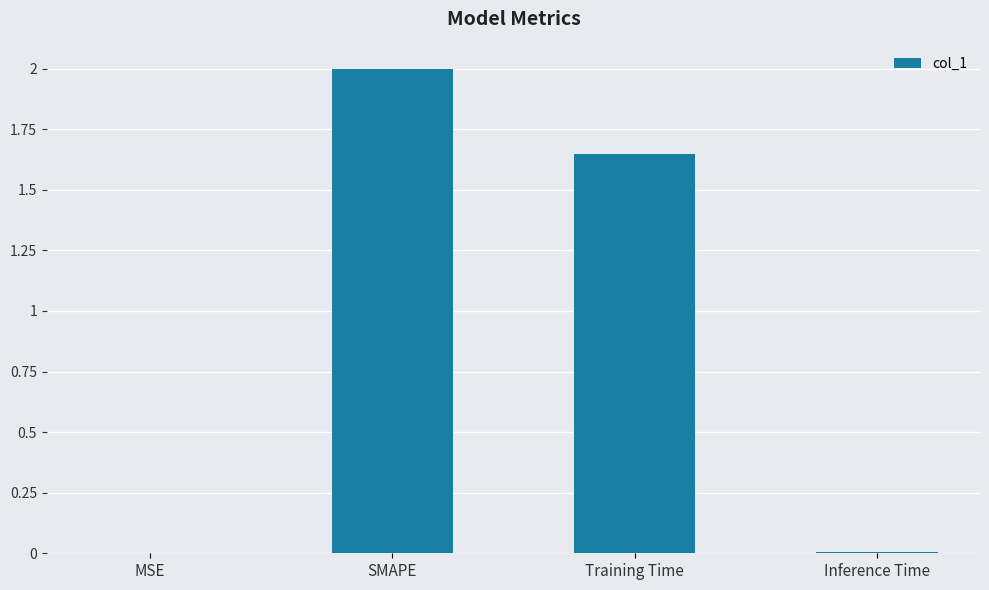

What is the sum of all values?

3.7